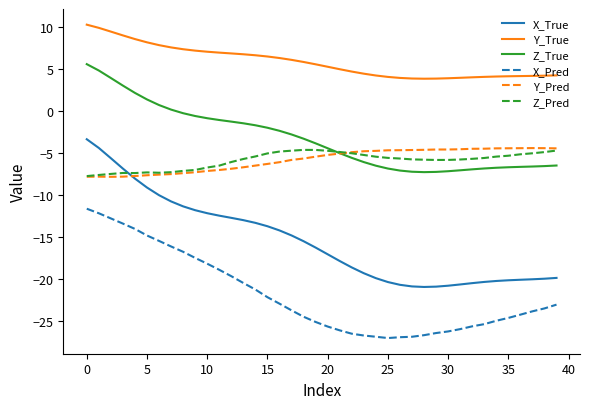

Which series has the widest spread of values?

X_True